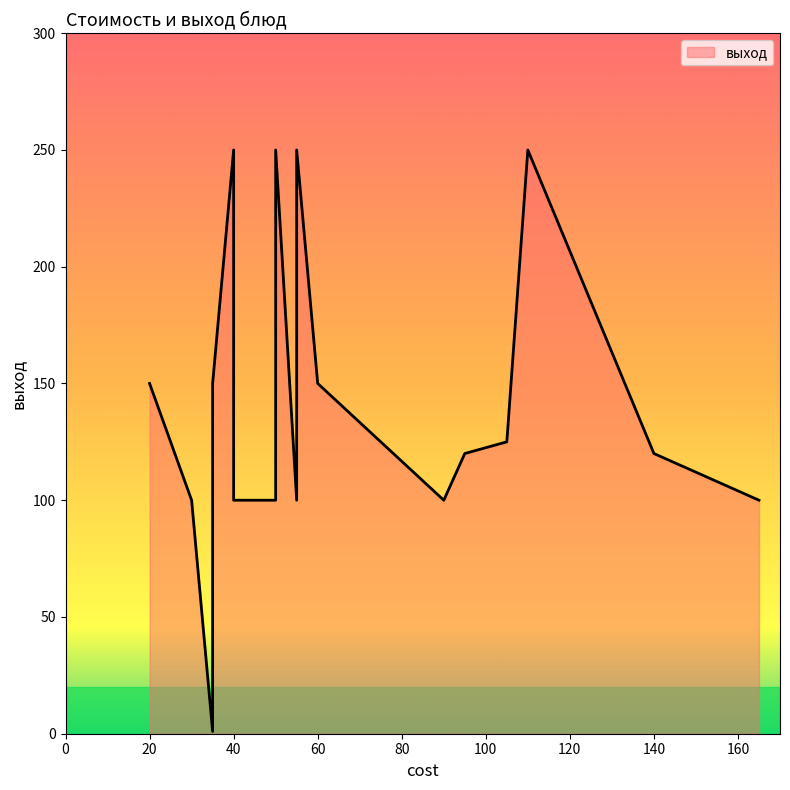

The value at 95 is 120. True or false?

True